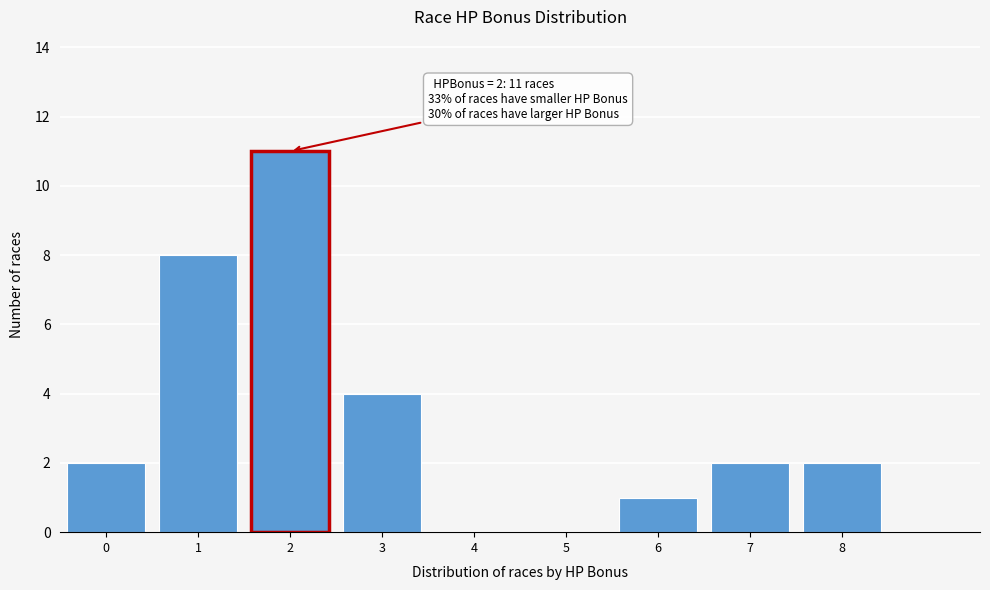

Reading left to right, extract all data points from this chart.

0=2	1=8	2=11	3=4	4=0	5=0	6=1	7=2	8=2